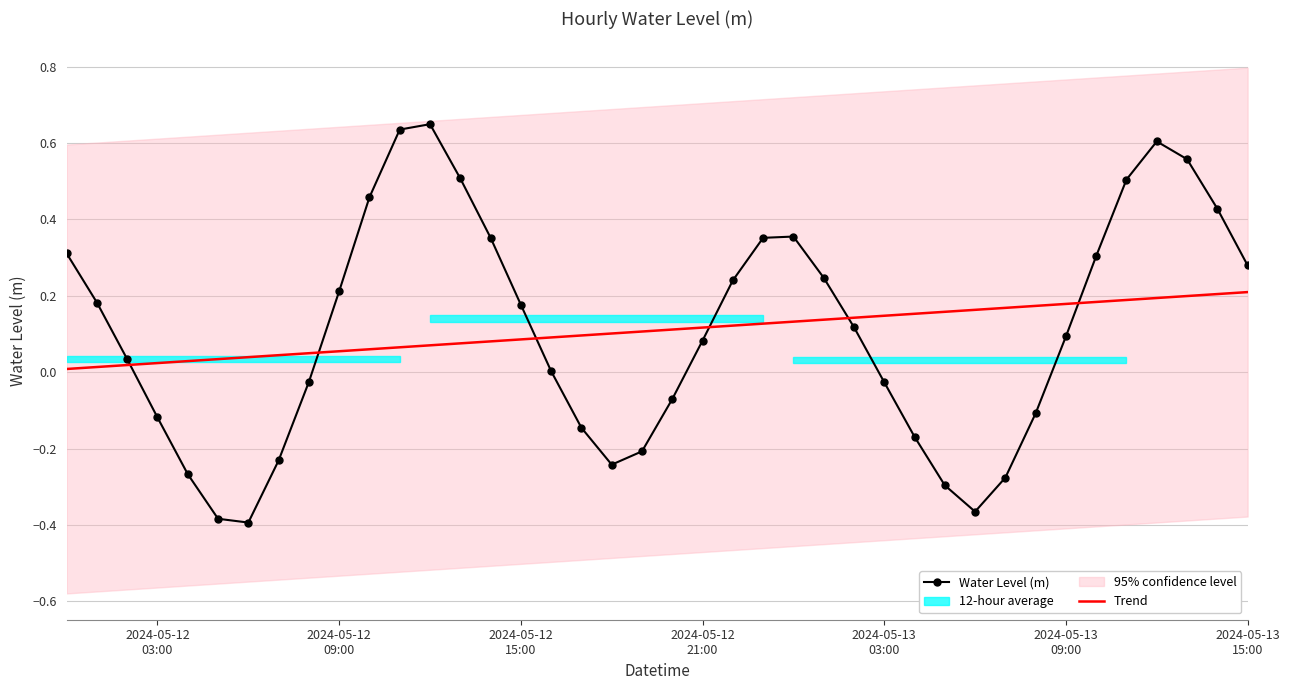

After their last crossing, which series has the higher values: Water Level (m) or Trend?

Water Level (m)